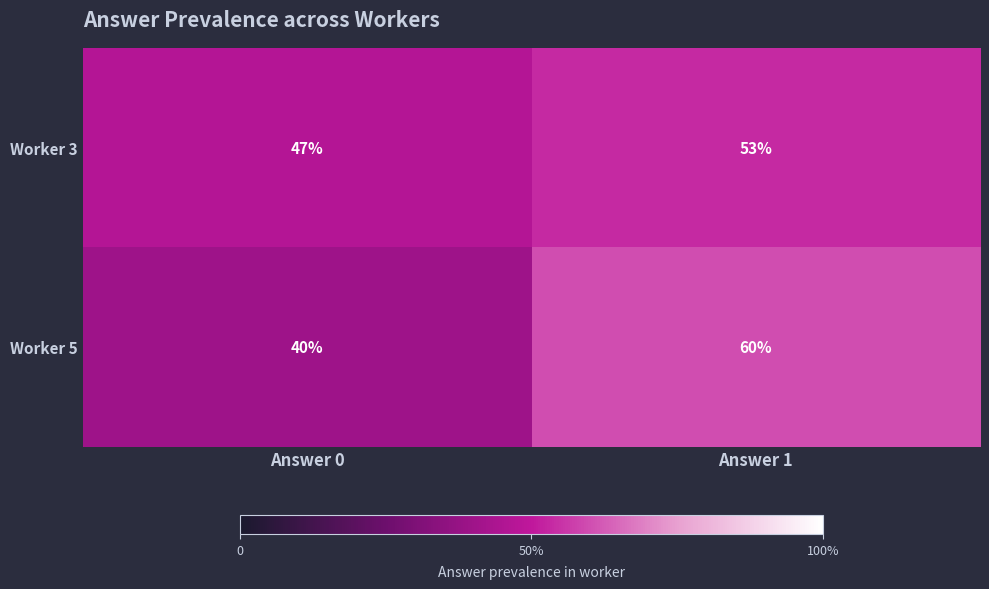

Which label corresponds to the smallest value in the chart?

Answer 0